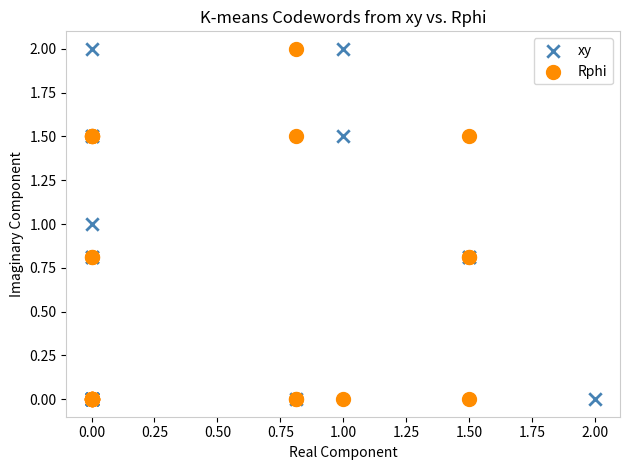

What are all the series names shown in the legend?

xy, Rphi